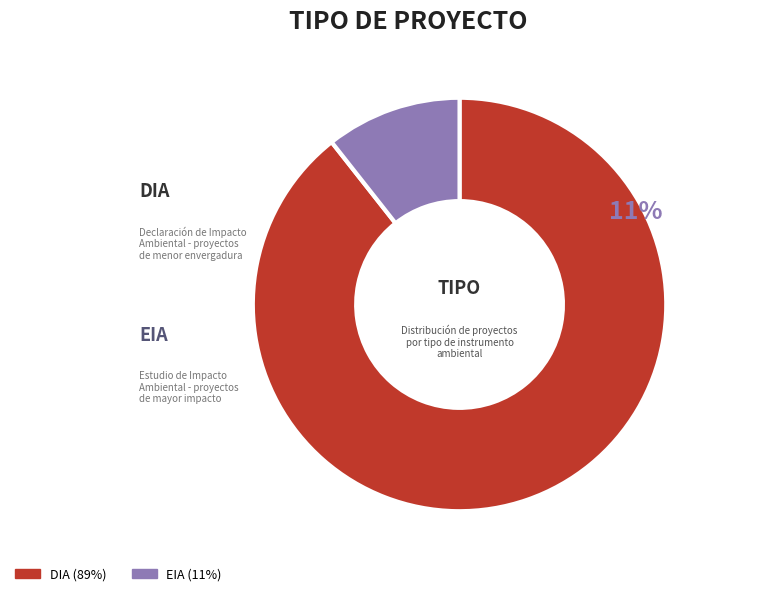

Count the number of slices in the pie.

2